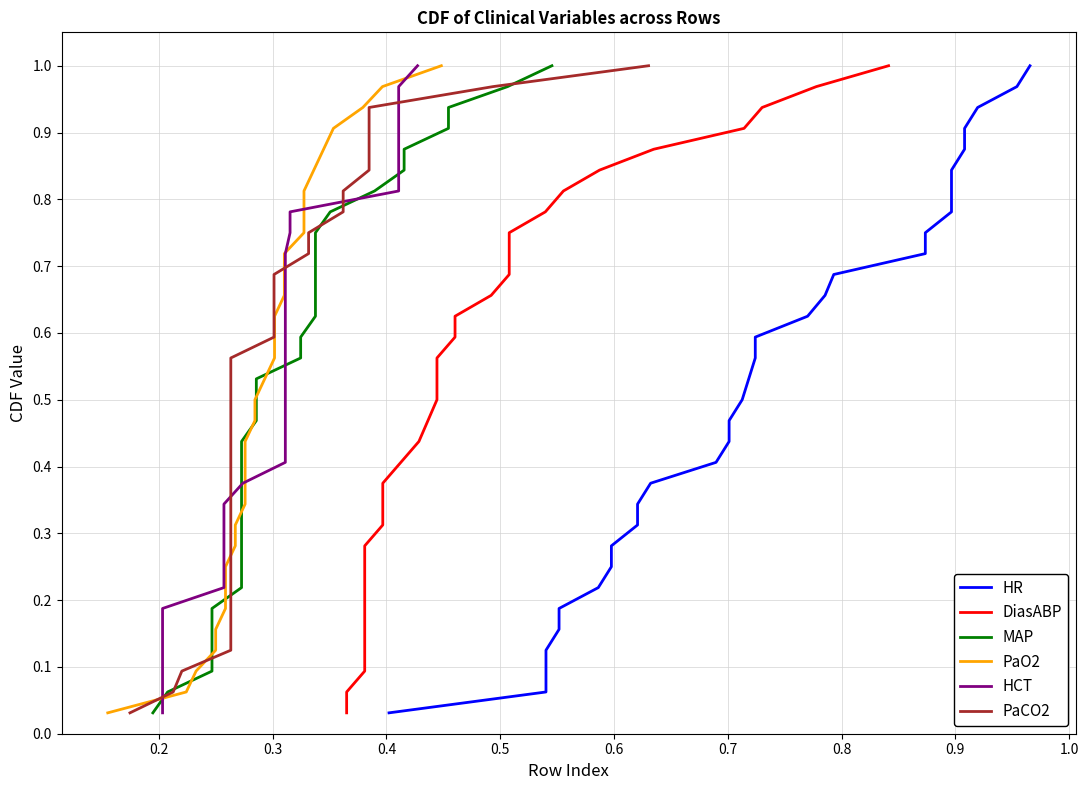

True or false: PaO2 and MAP cross at least once.

False